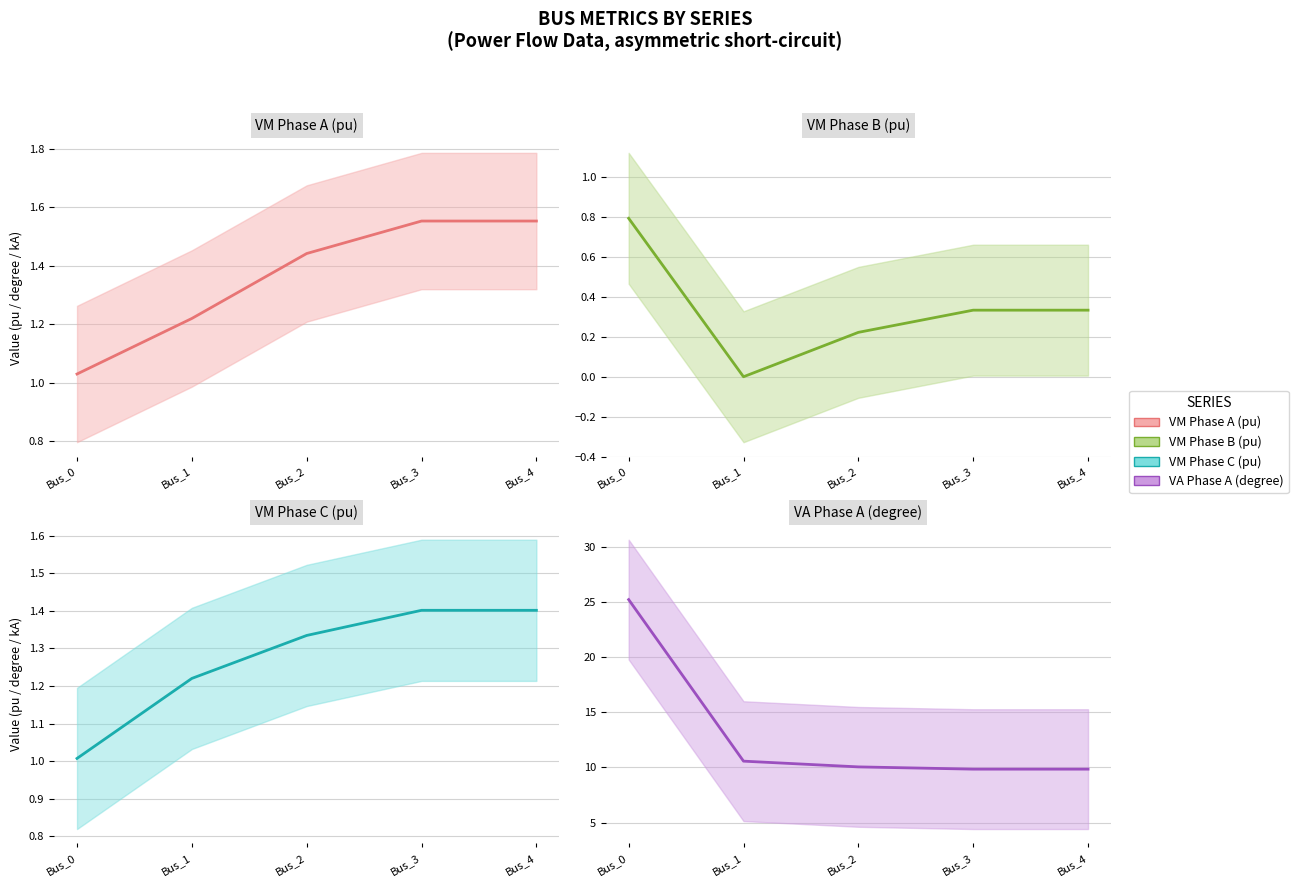

Which label corresponds to the largest value in the chart?

Bus_0